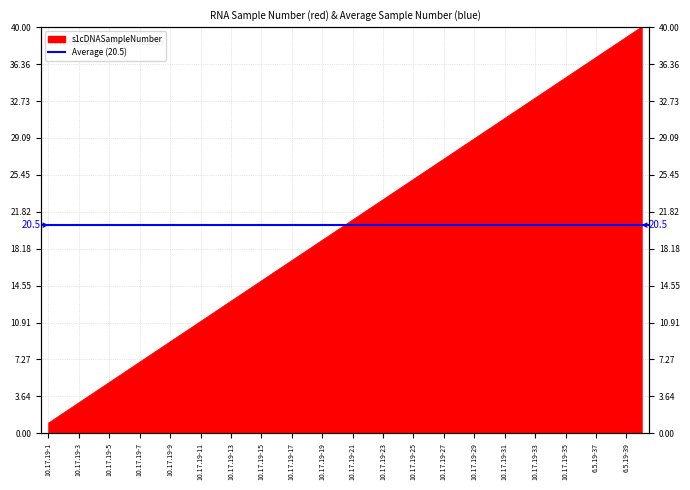

What is the change in value from 10.17.19-18 to 10.17.19-28?

+10